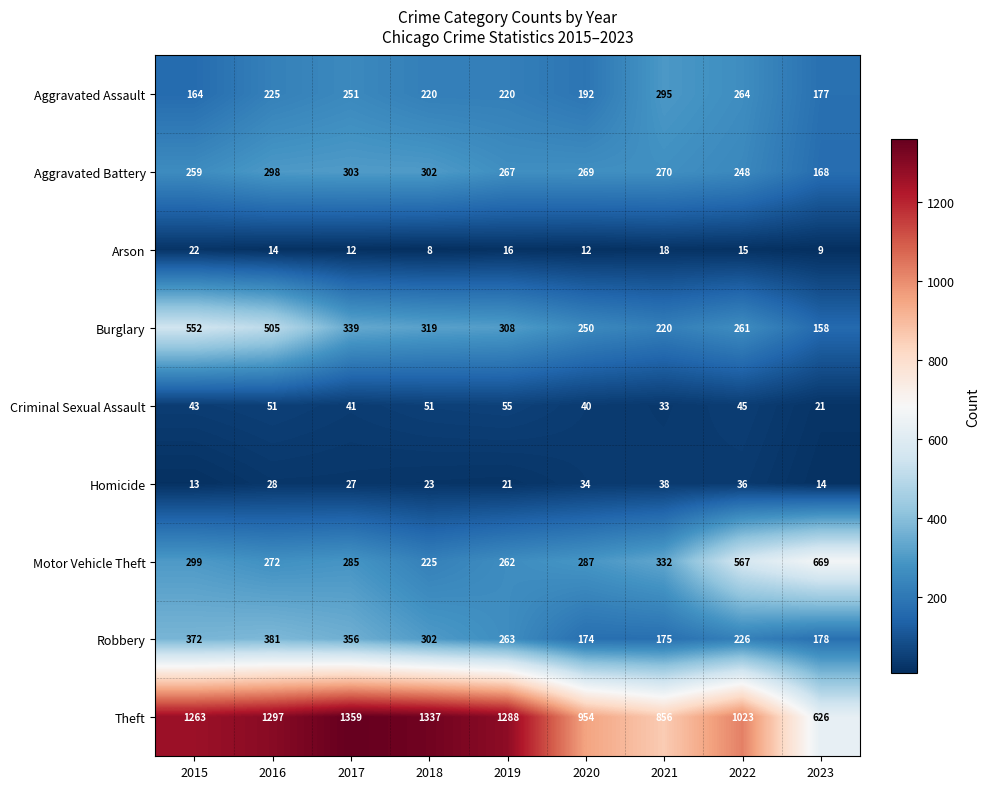

What is the highest value of the Theft series?

1359